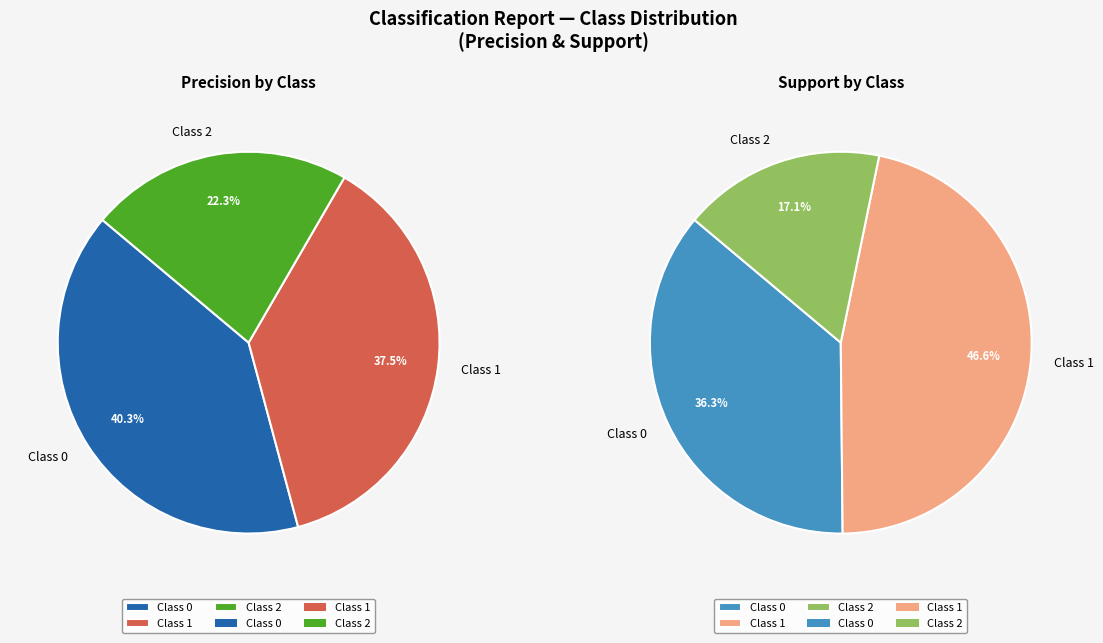

To the nearest percent, what is the difference between the 1 and 0 slice percentages?

3%